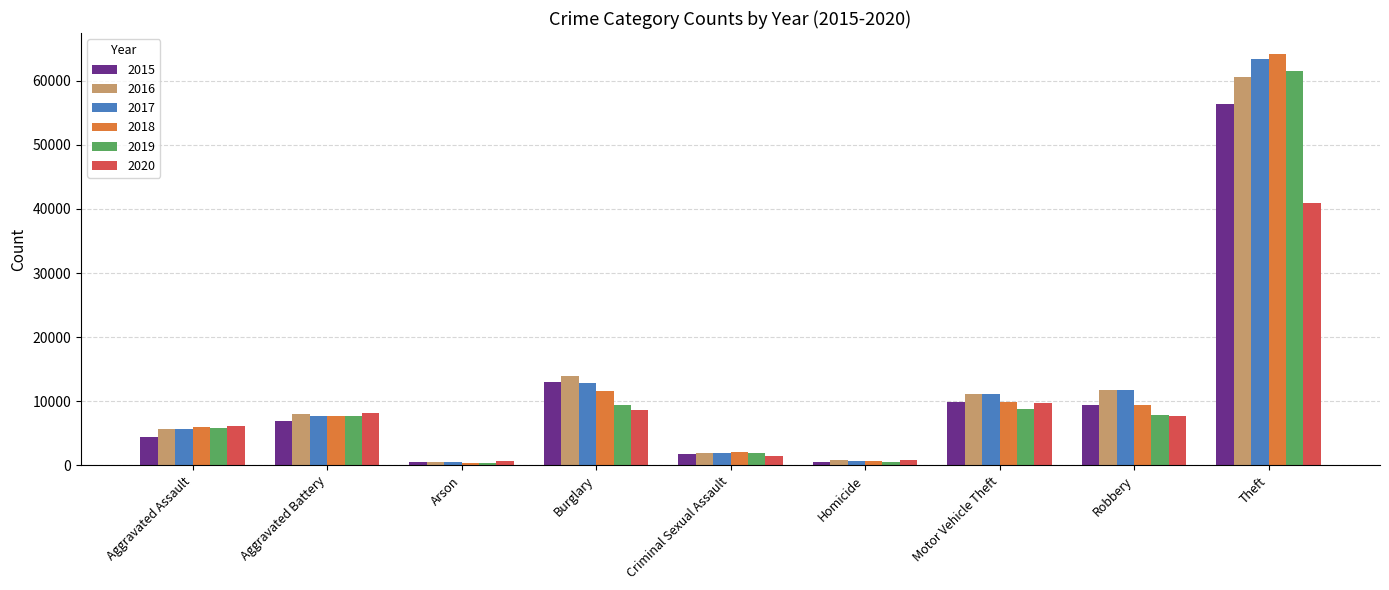

What are all the series names shown in the legend?

2015, 2016, 2017, 2018, 2019, 2020